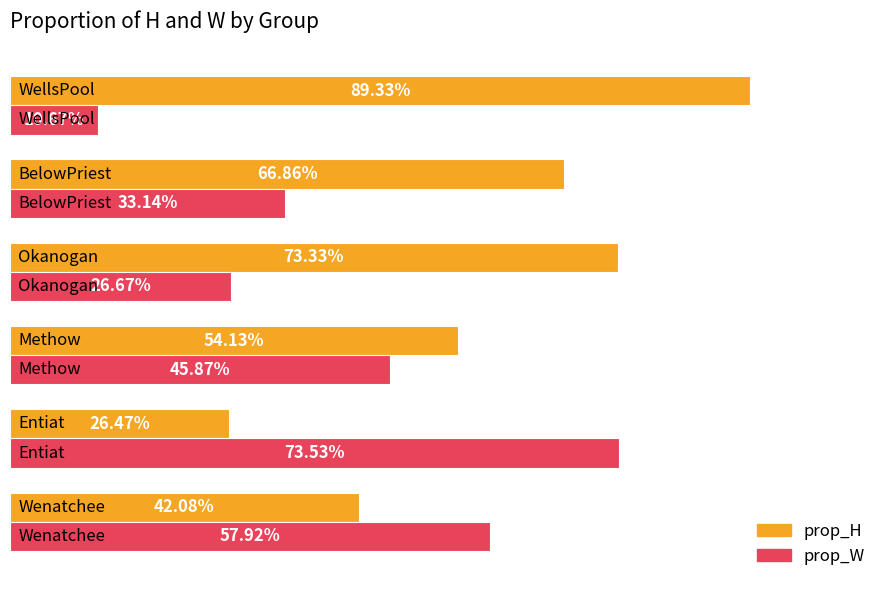

What is the difference between the second highest and minimum values in the prop_W series?

0.5